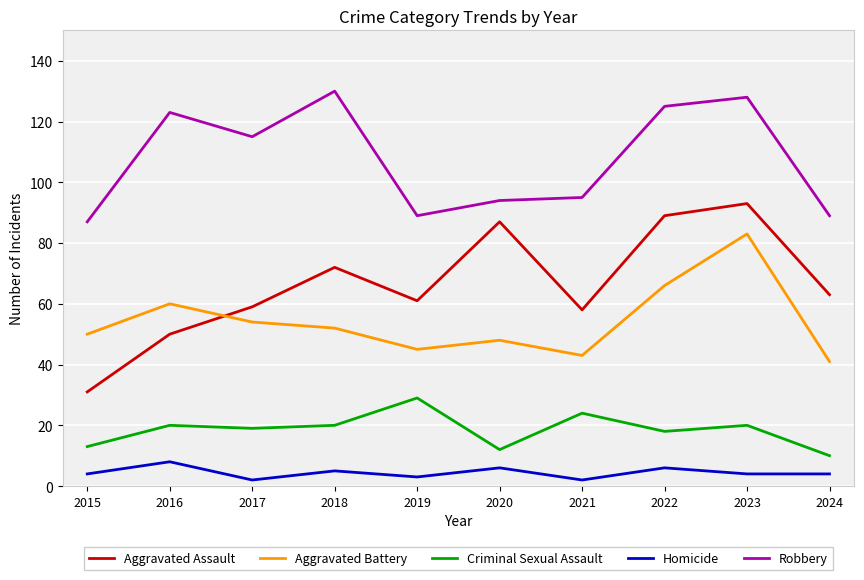

What is the total value across all series at 2024?

207